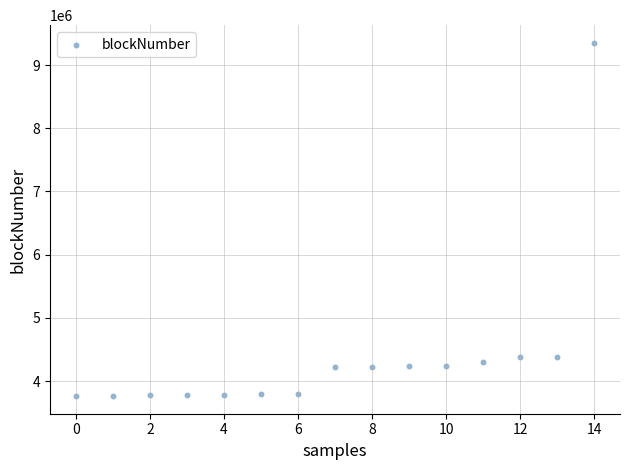

How many points are shown in the scatter plot?

15